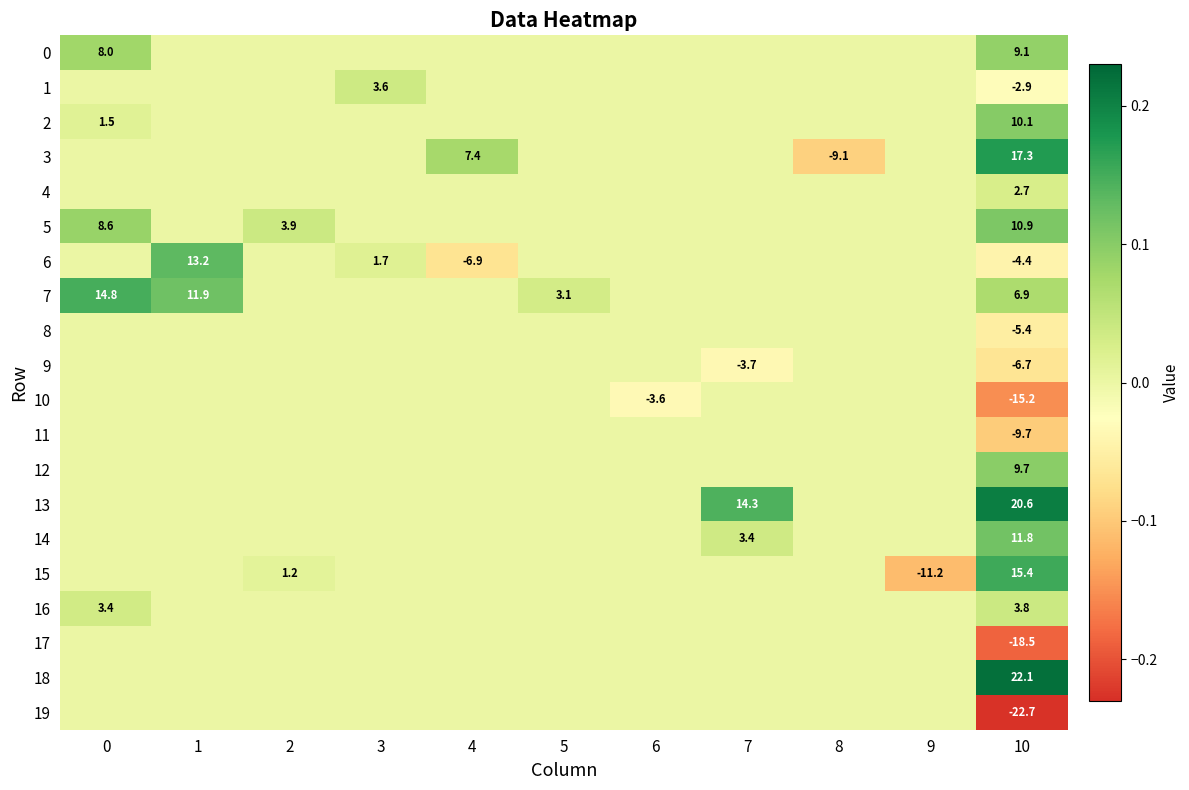

The 18 series shows 22.1 at 10. True or false?

True